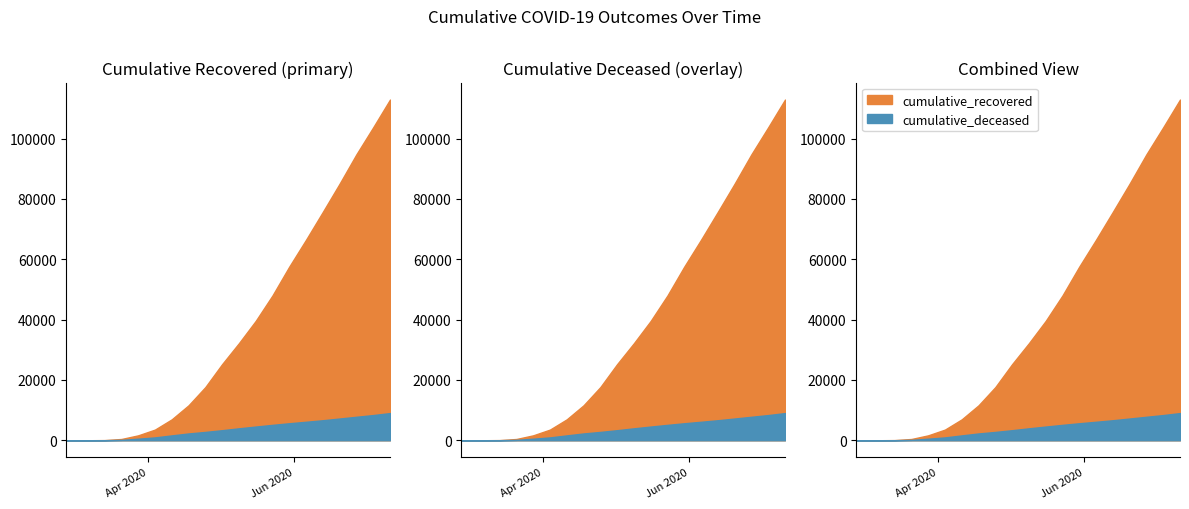

True or false: cumulative_recovered and cumulative_deceased cross at least once.

False